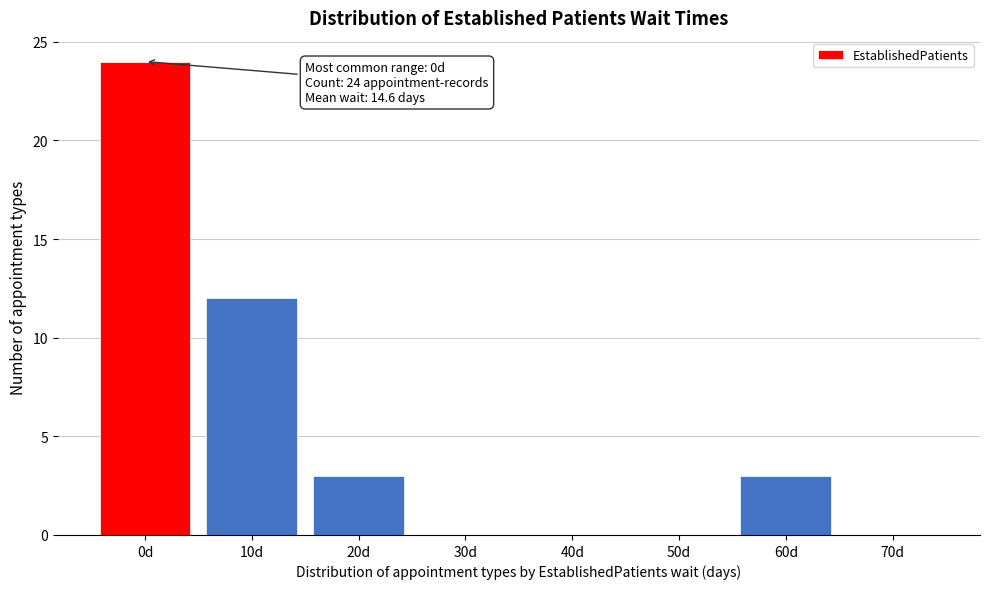

Reading left to right, list all the values displayed in this chart.

0d=24	10d=12	20d=3	30d=0	40d=0	50d=0	60d=3	70d=0